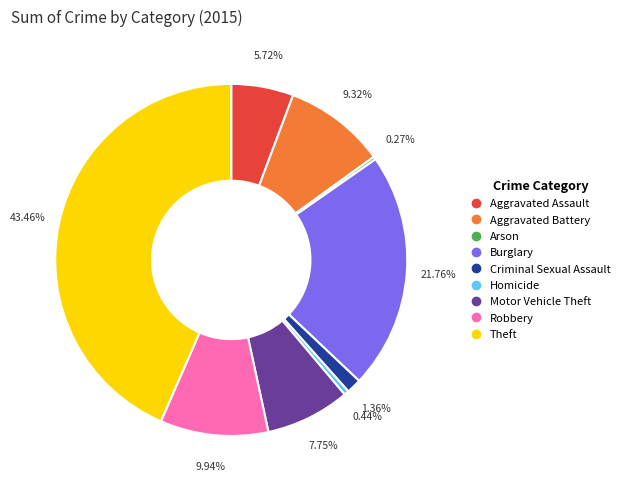

Between Homicide and Motor Vehicle Theft, which is larger?

Motor Vehicle Theft